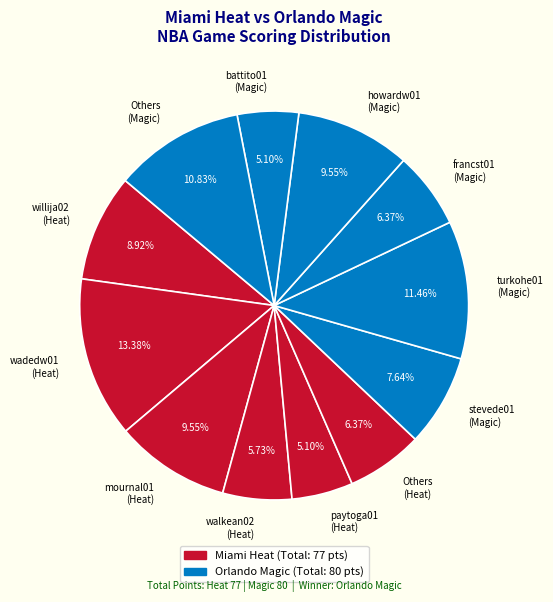

How many slices are in this pie chart?

12